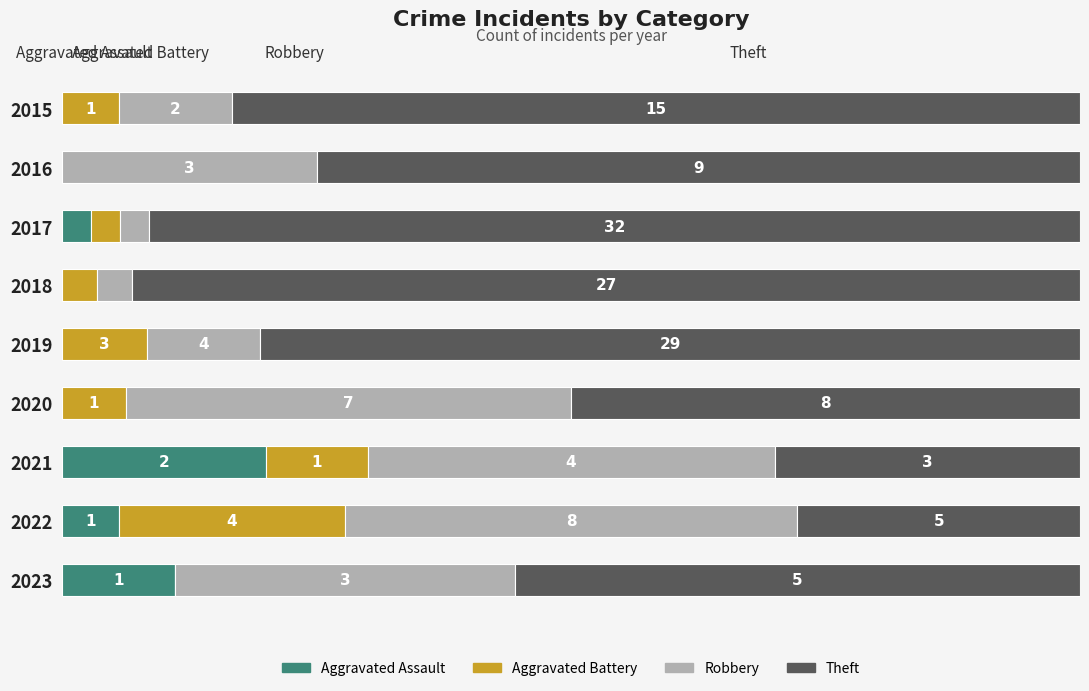

What are all the series names shown in the legend?

Aggravated Assault, Aggravated Battery, Robbery, Theft